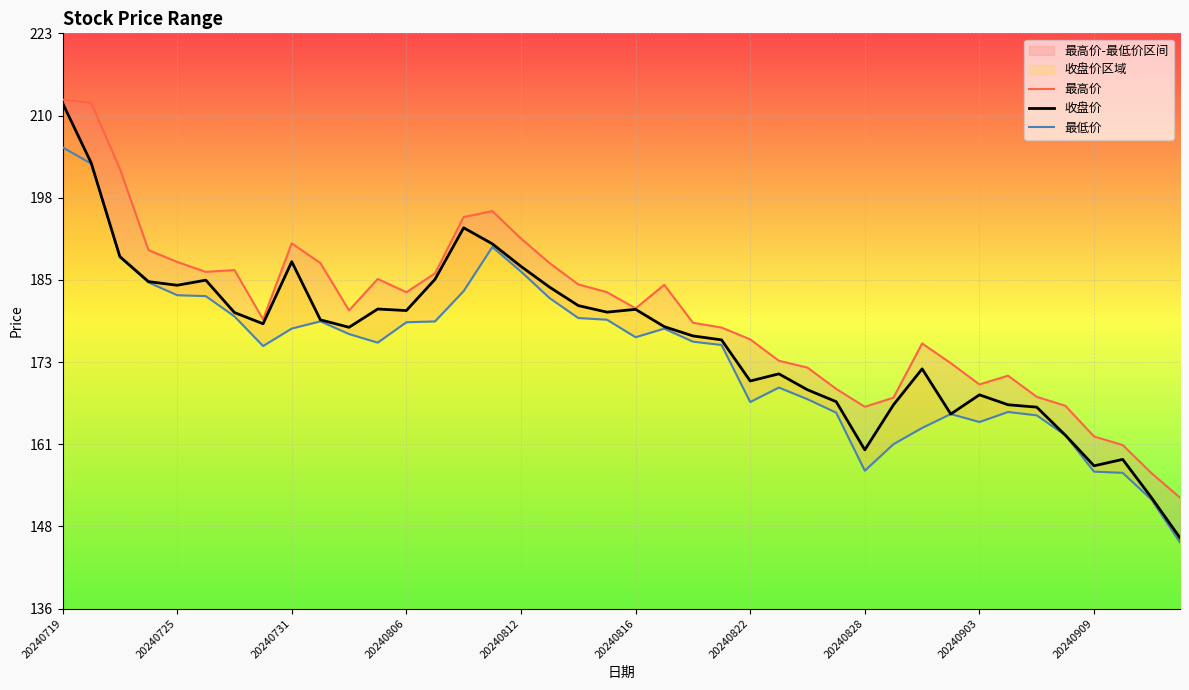

Which series has the largest total across all categories?

最高价